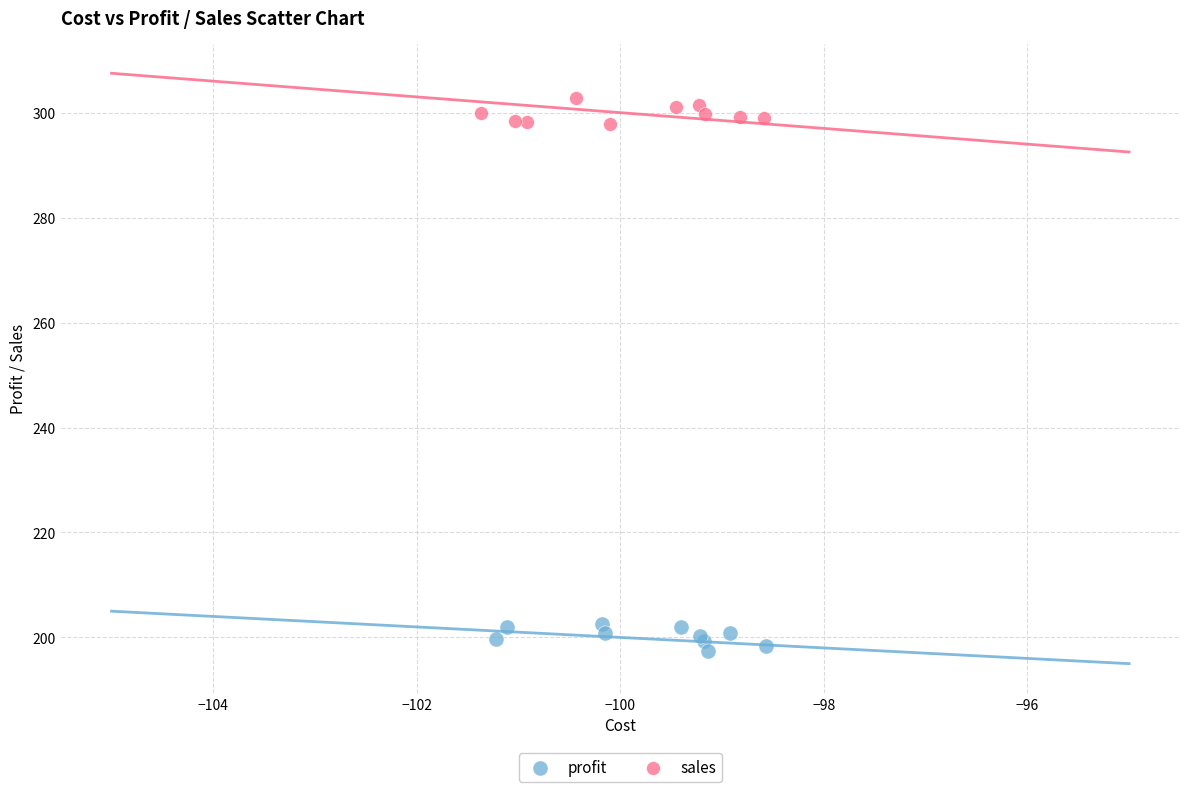

Which series contains the lowest Y value?

profit